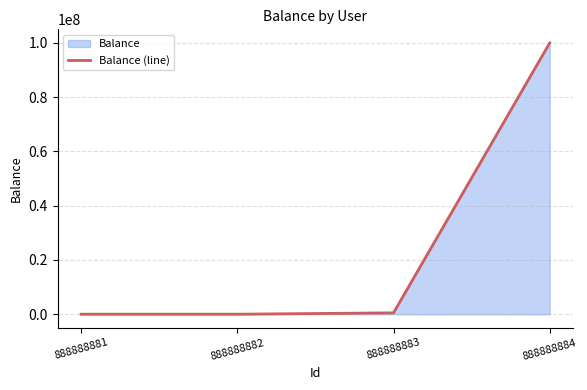

What is the value of the 2nd point from the left?

518.1